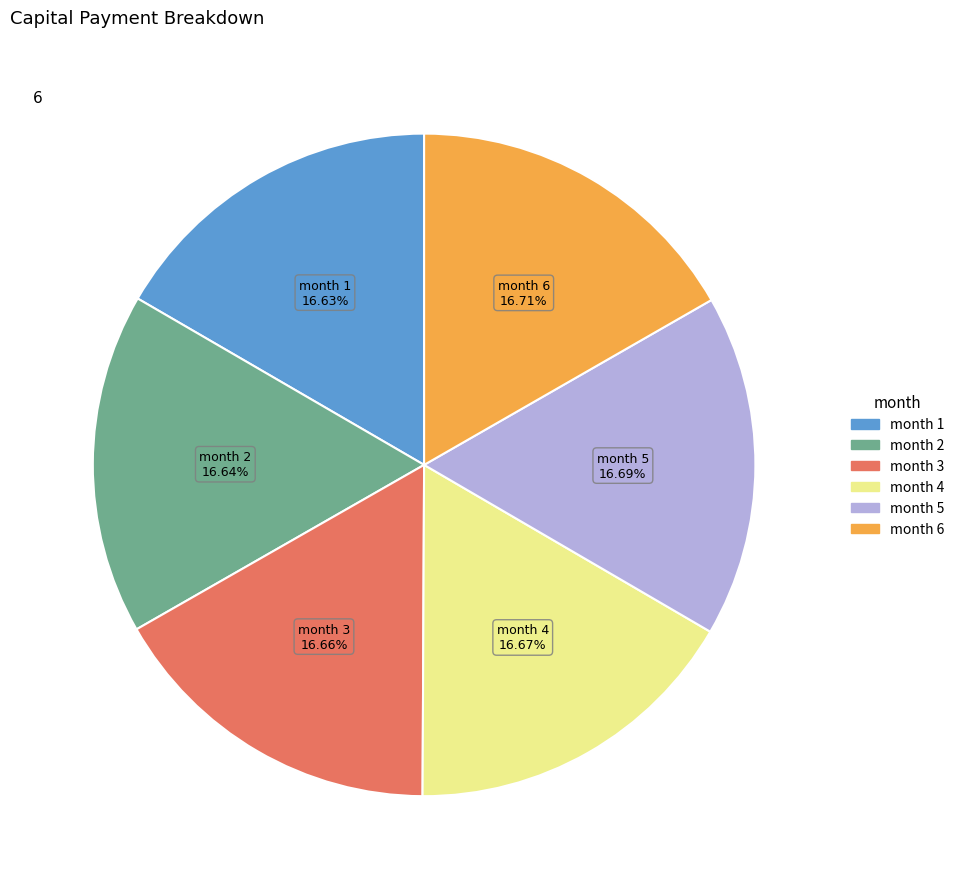

Does month 2 account for over 50% of the chart?

No